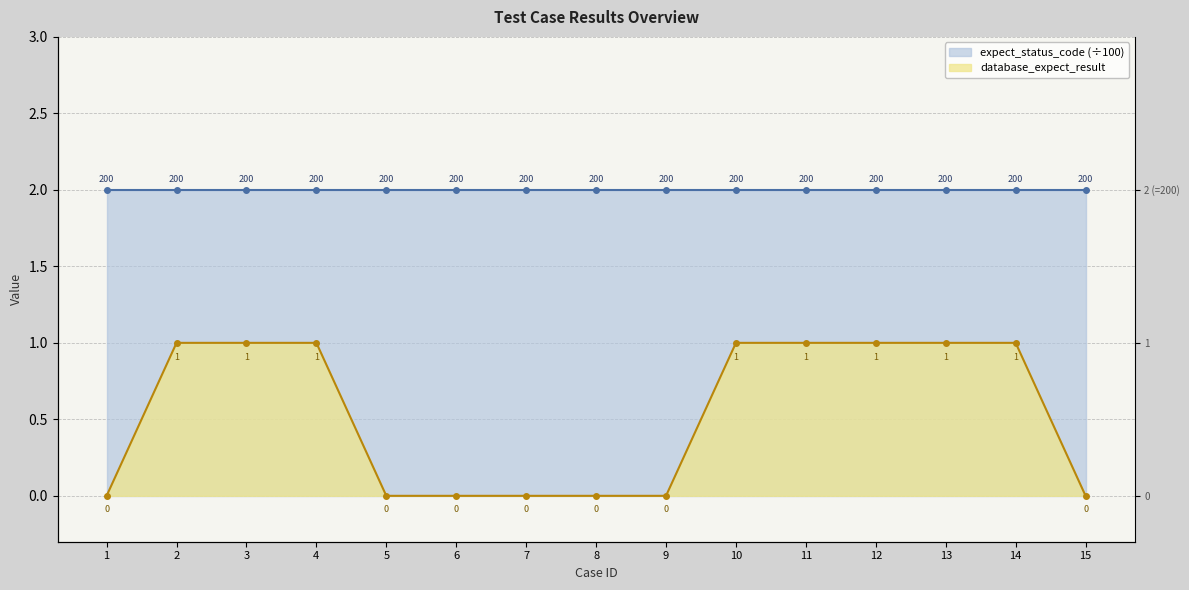

What is the greatest value displayed?

1